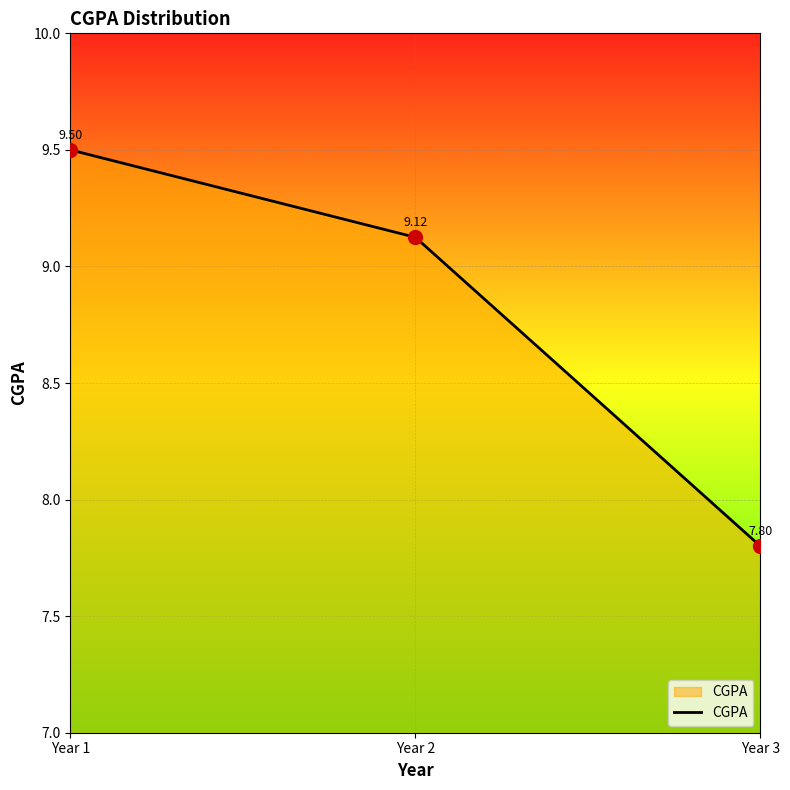

Reading left to right, what are all the values shown in this chart?

Year 1=9.5	Year 2=9.1	Year 3=7.8